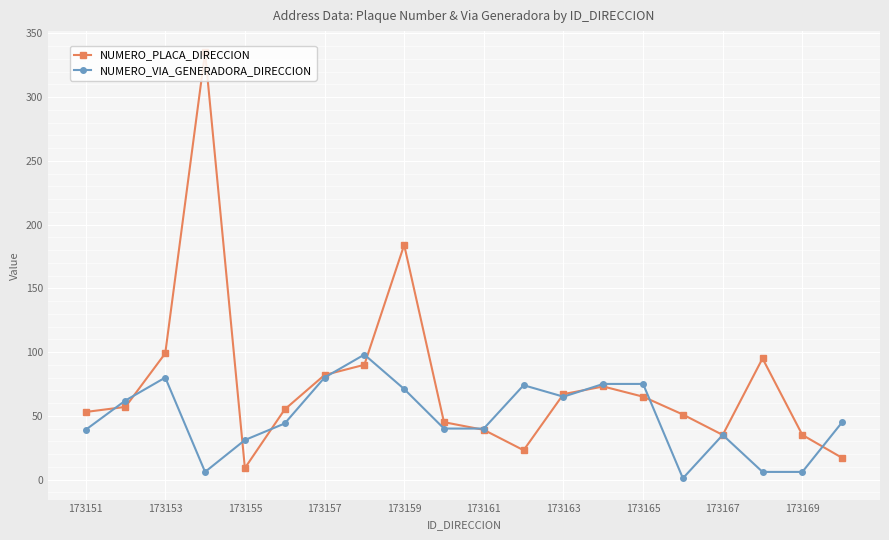

How many series are shown in this chart?

2